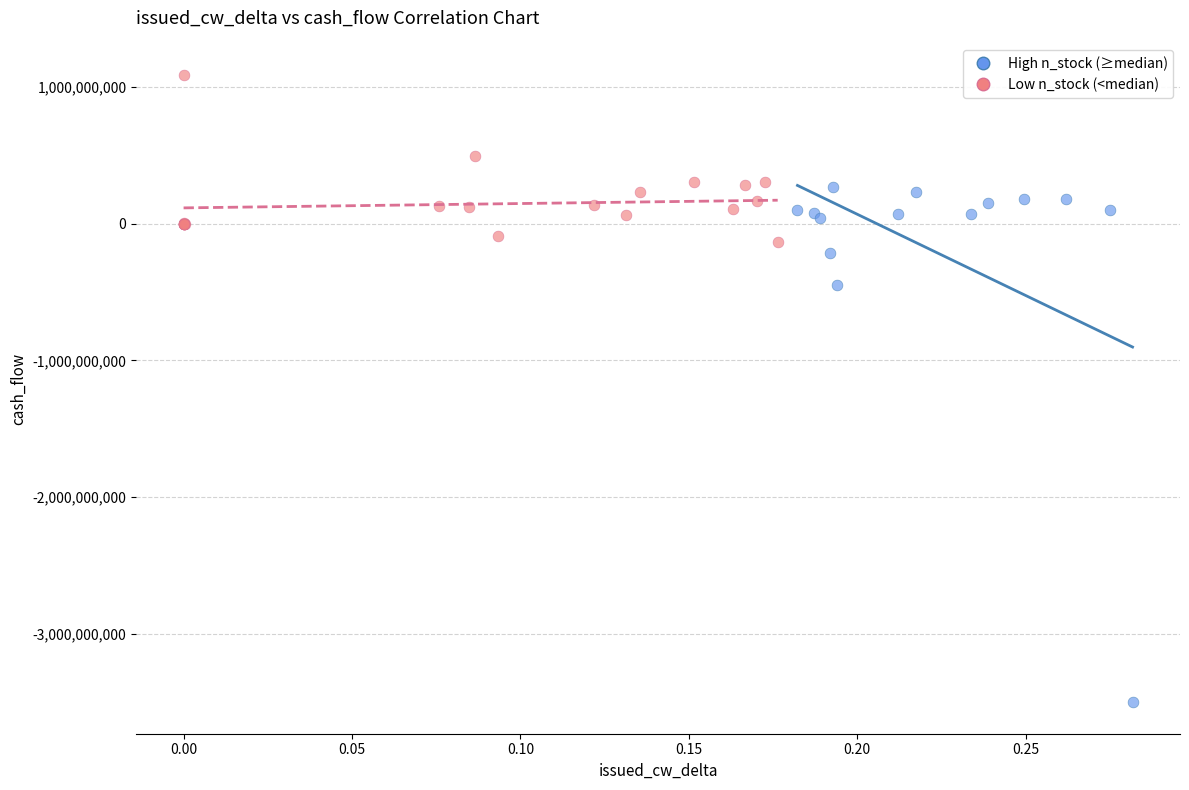

What are all the series names shown in the legend?

High n_stock (≥median), Low n_stock (<median)